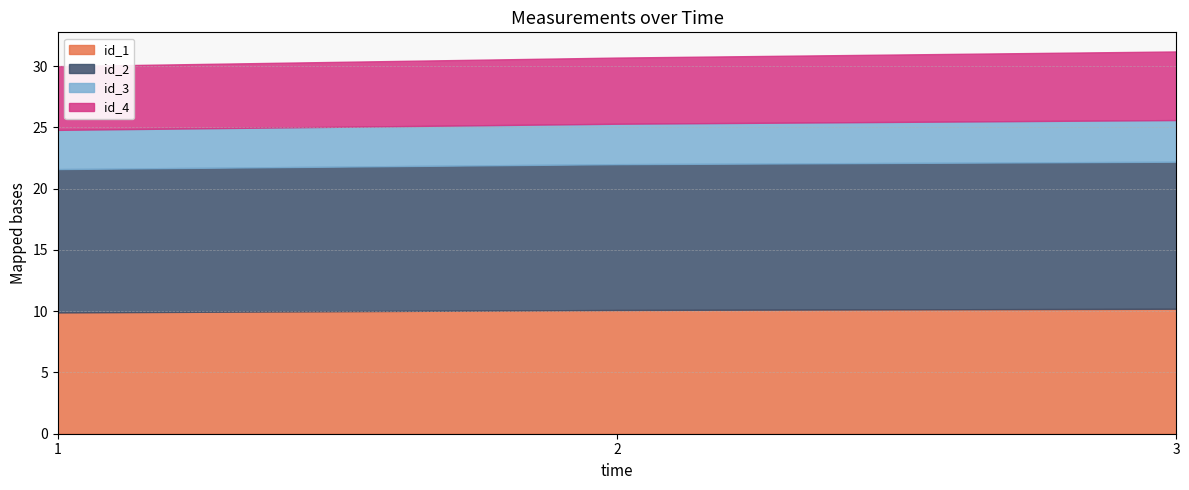

What is the value of the id_2 point at the 2nd from the left?

11.9